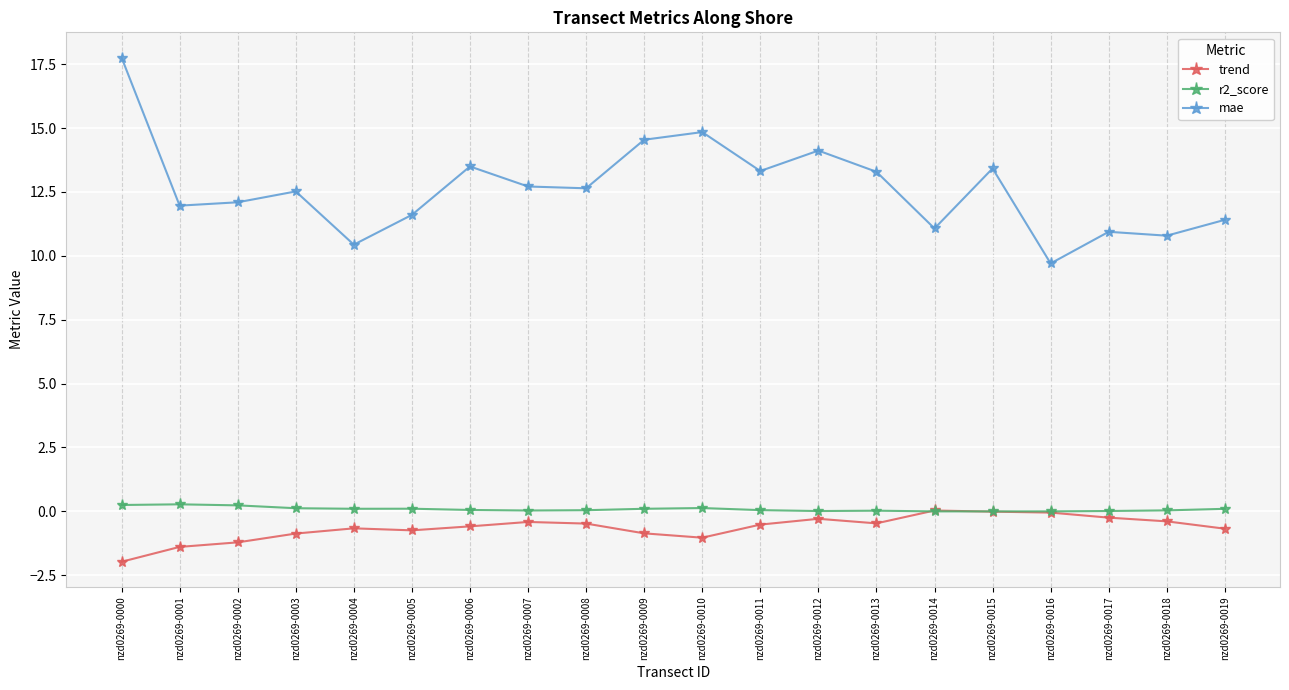

Is it true that r2_score equals 0.0 at nzd0269-0007?

True